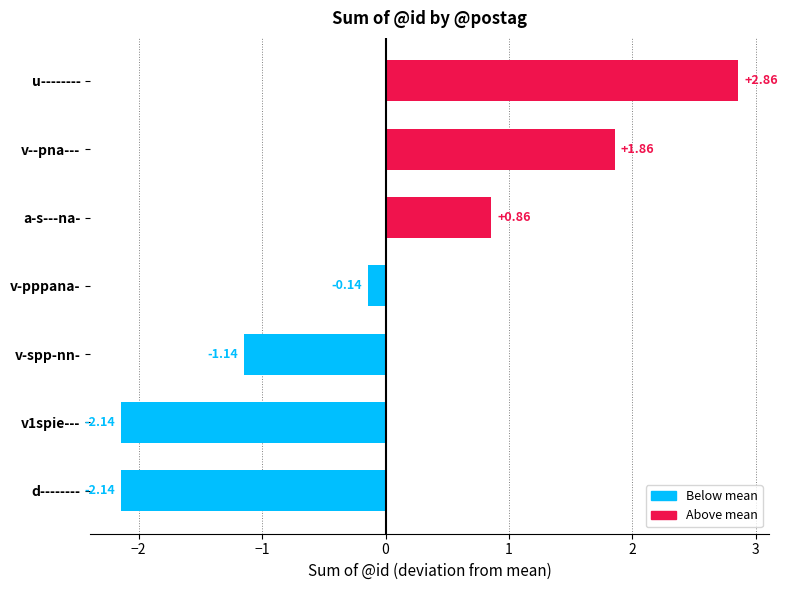

At which label is the value closest to 0?

v-pppana-